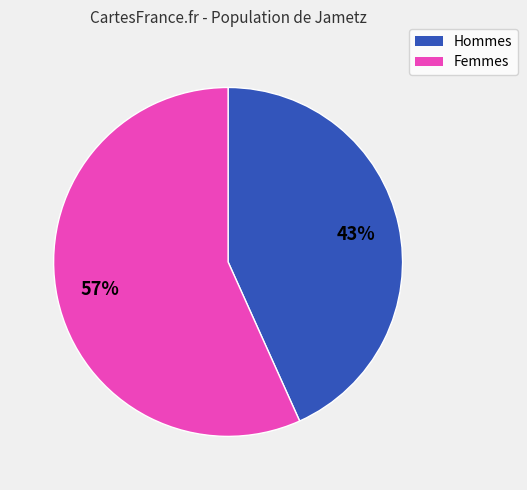

Between Femmes and Hommes, which is larger?

Femmes